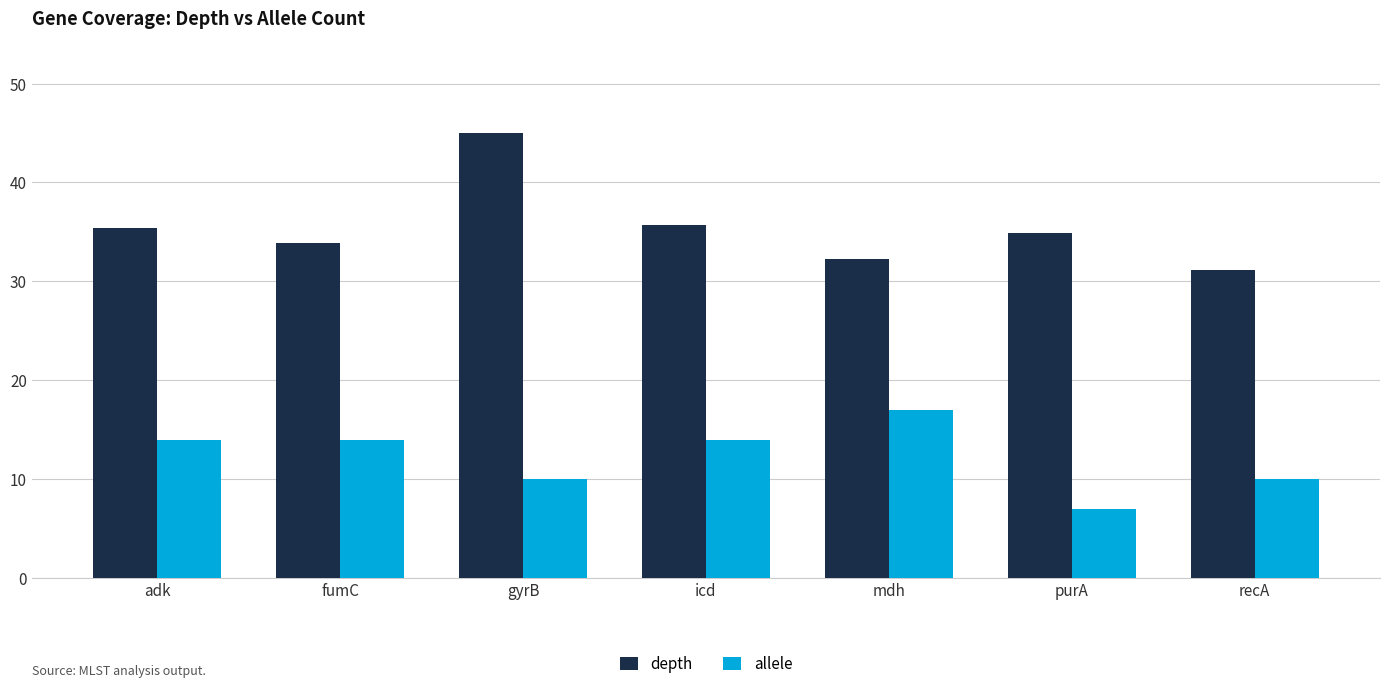

Reading left to right, what are all the values shown in this chart?

depth: 35.4	33.9	45.0	35.7	32.3	34.9	31.2
allele: 14.0	14.0	10.0	14.0	17.0	7.0	10.0